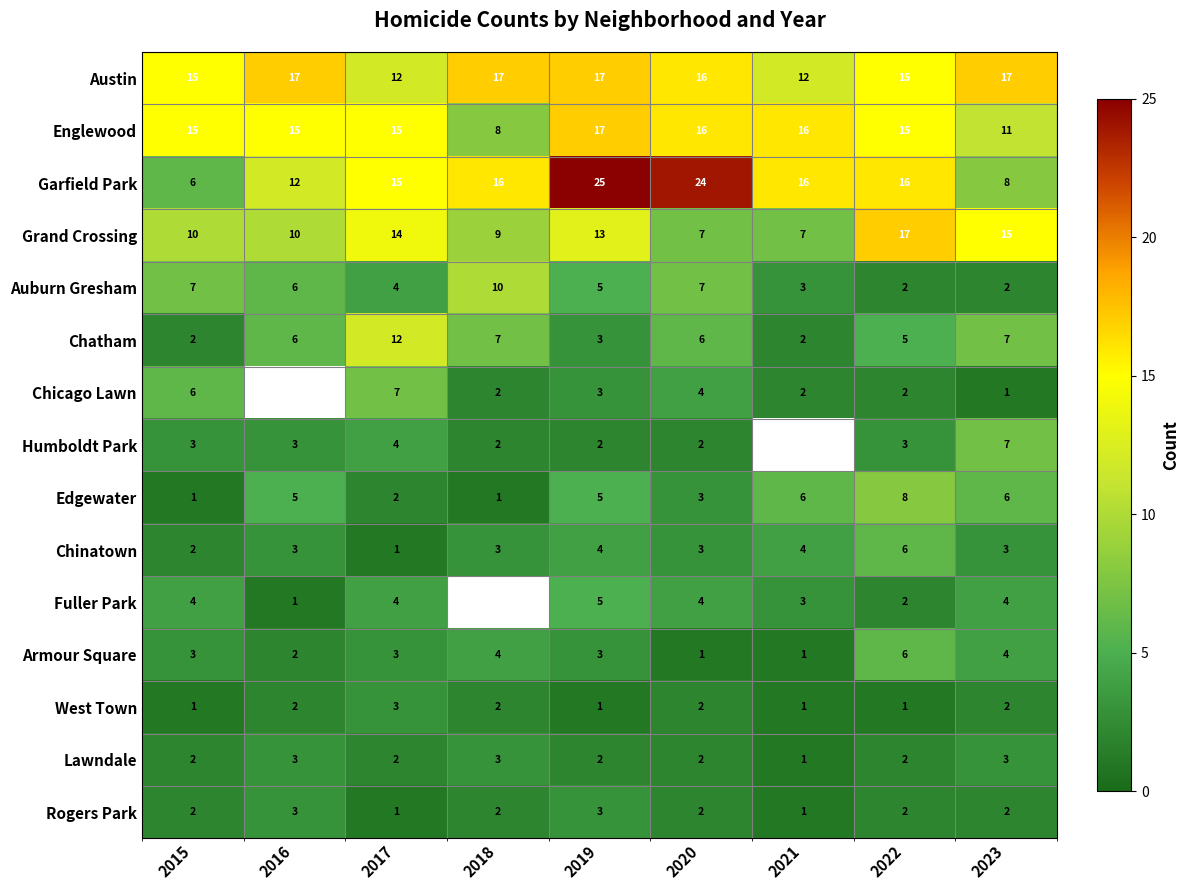

Between 2022 and 2019, which is larger?

2019